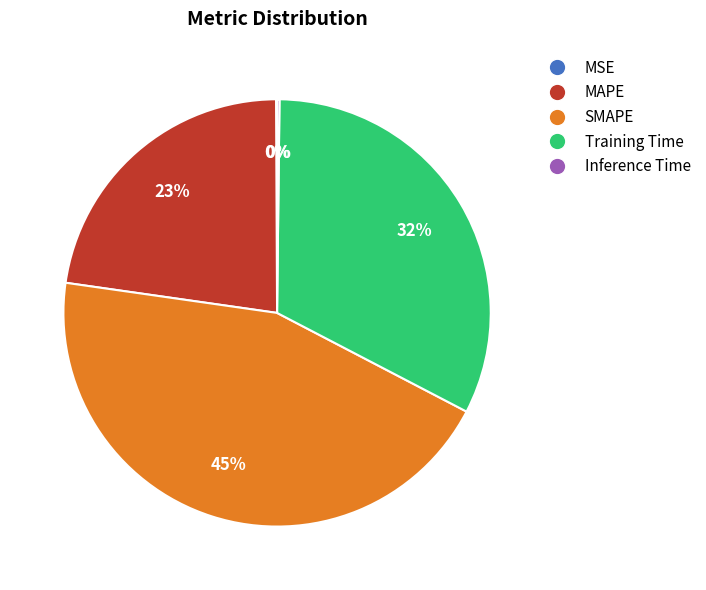

True or false: SMAPE accounts for 38% of the total.

False